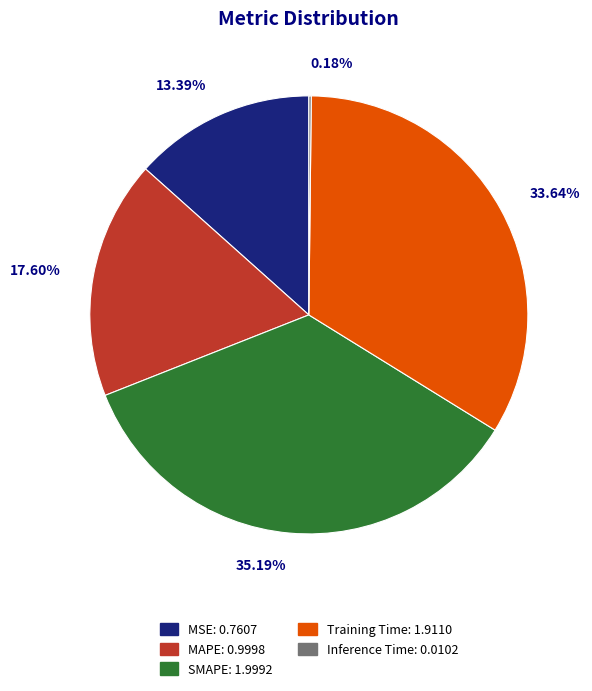

Which category has the biggest portion of the pie?

SMAPE